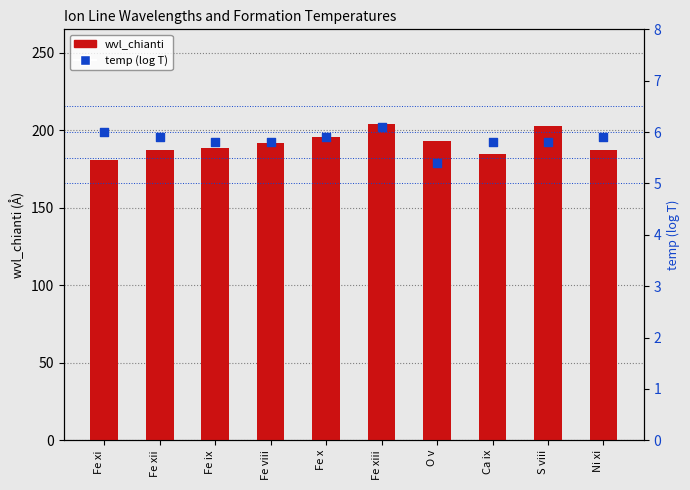

Is the value of wvl_chianti at Ni xi greater than the value of temp (log T) at Ni xi?

Yes